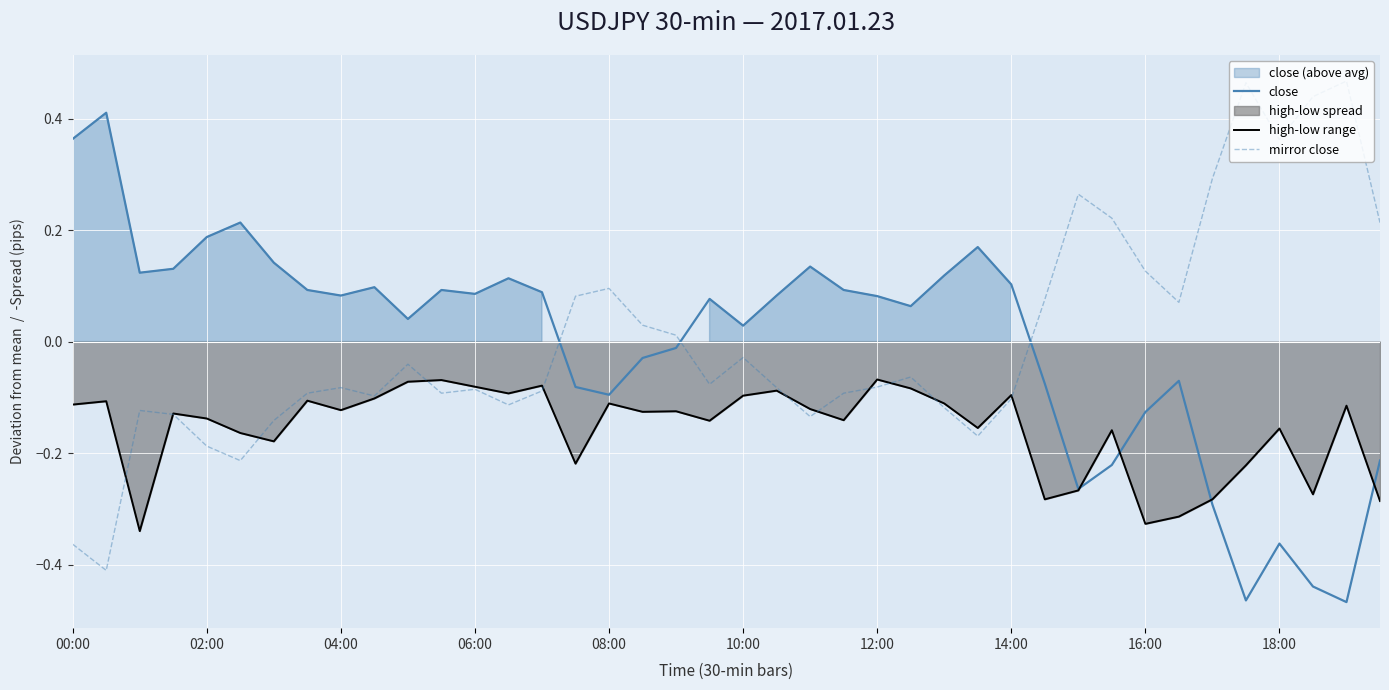

After their last crossing, which series has the higher values: close or mirror close?

mirror close